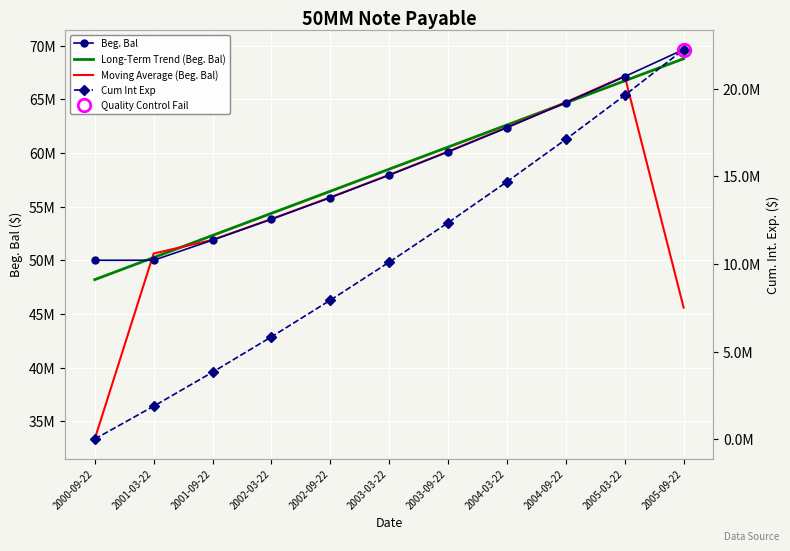

Which series changed the most between 2001-03-22 and 2002-09-22?

Long-Term Trend (Beg. Bal)